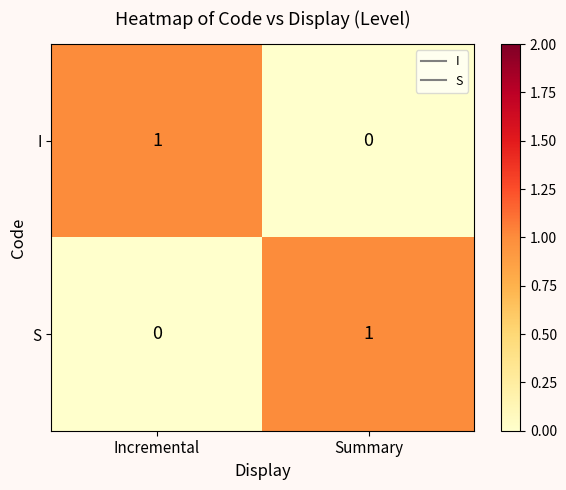

At which label does S reach its peak?

Summary